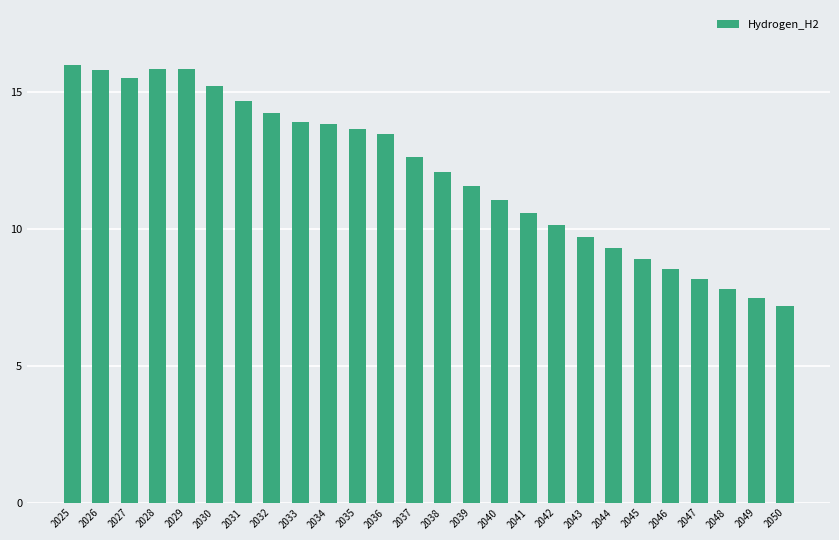

Which label corresponds to the smallest value in the chart?

2050